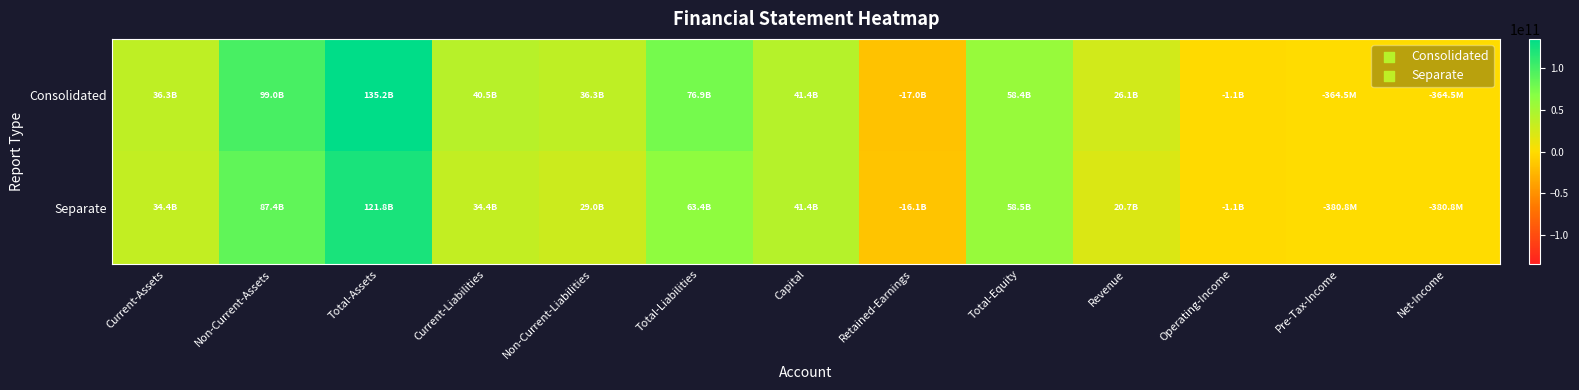

What is the total value across all series at Net-Income?

-745364901